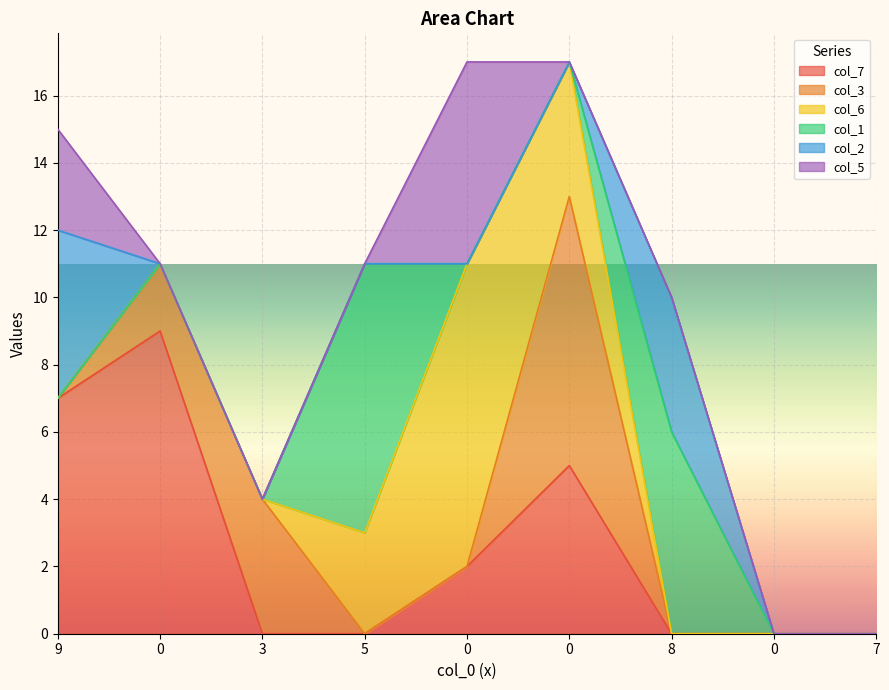

Is the value of col_7 at 5 greater than the value of col_3 at 0?

No